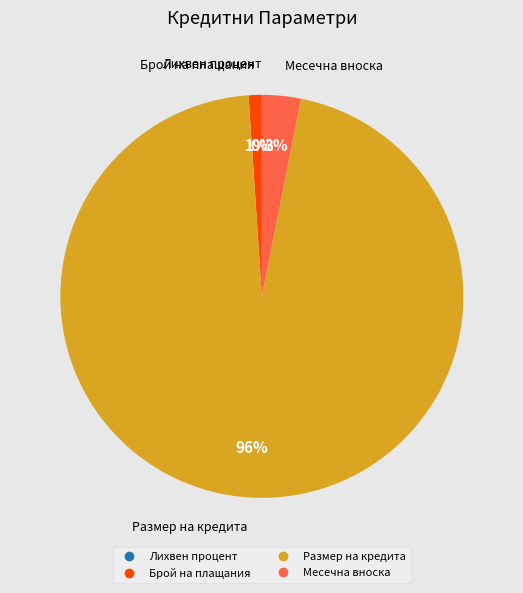

What is the ratio of the value at Брой на плащания to the value at Месечна вноска?

0.3